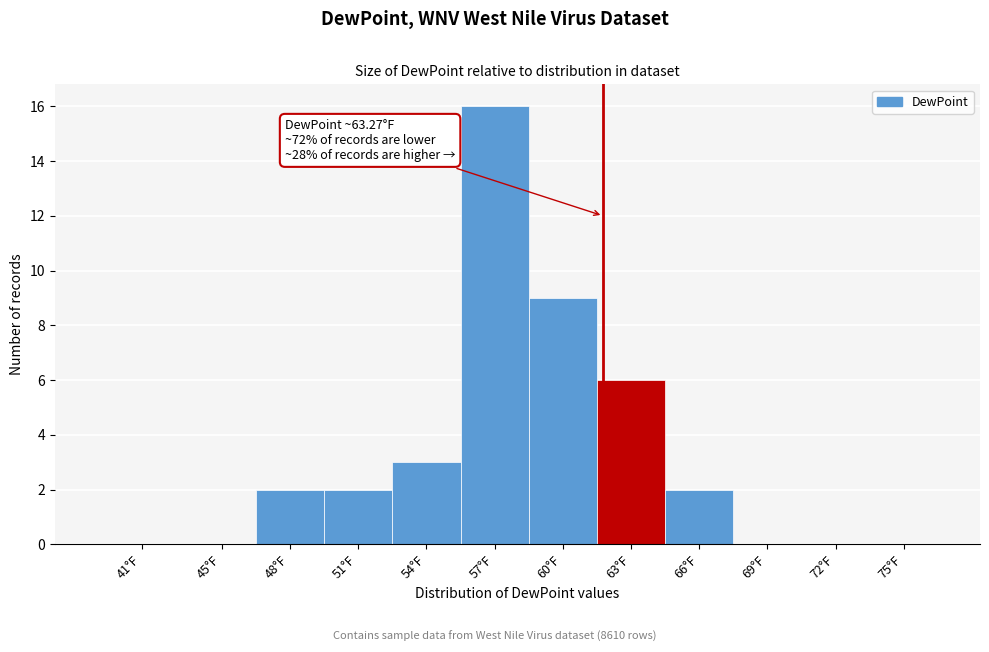

Reading left to right, extract all data points from this chart.

41°F=0	45°F=0	48°F=2	51°F=2	54°F=3	57°F=16	60°F=9	63°F=6	66°F=2	69°F=0	72°F=0	75°F=0